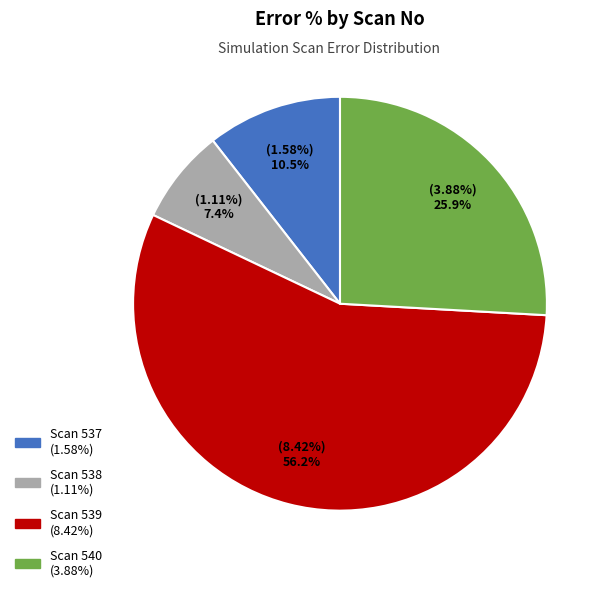

The Scan 540 slice represents 35% of the pie. True or false?

False